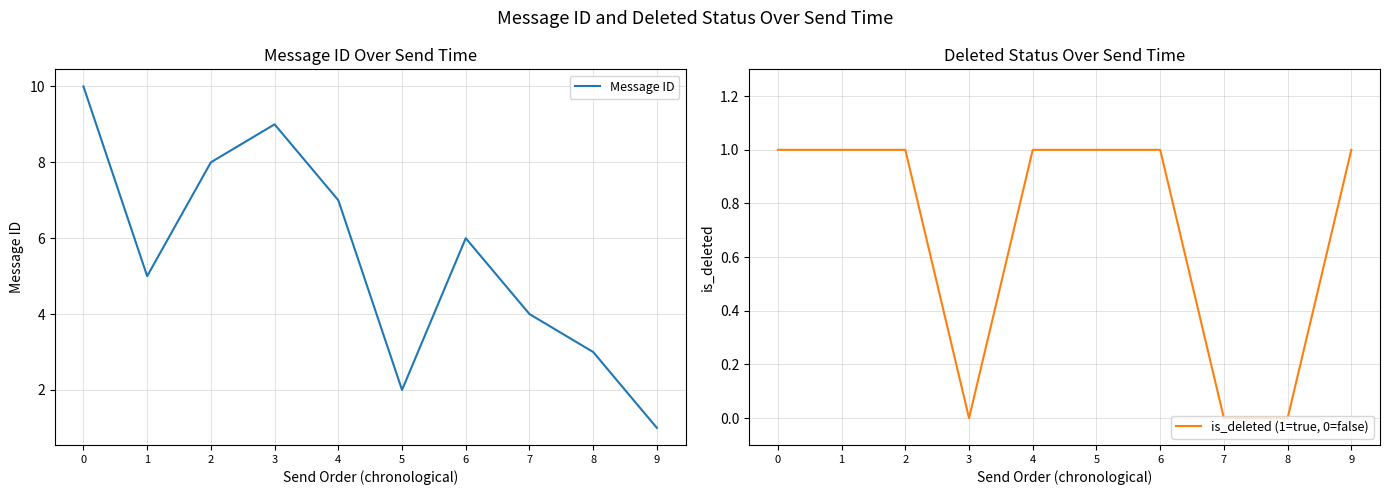

True or false: Message ID and is_deleted (1=true, 0=false) cross at least once.

False